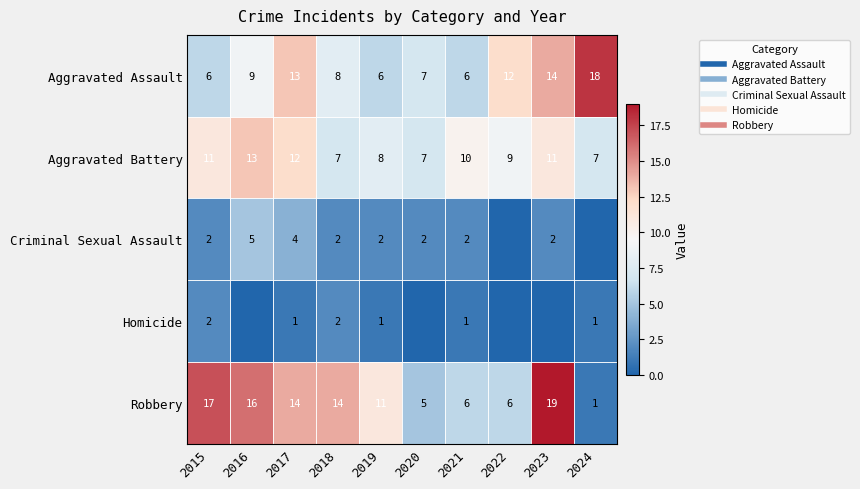

At which category is the sum across all series the highest?

2023